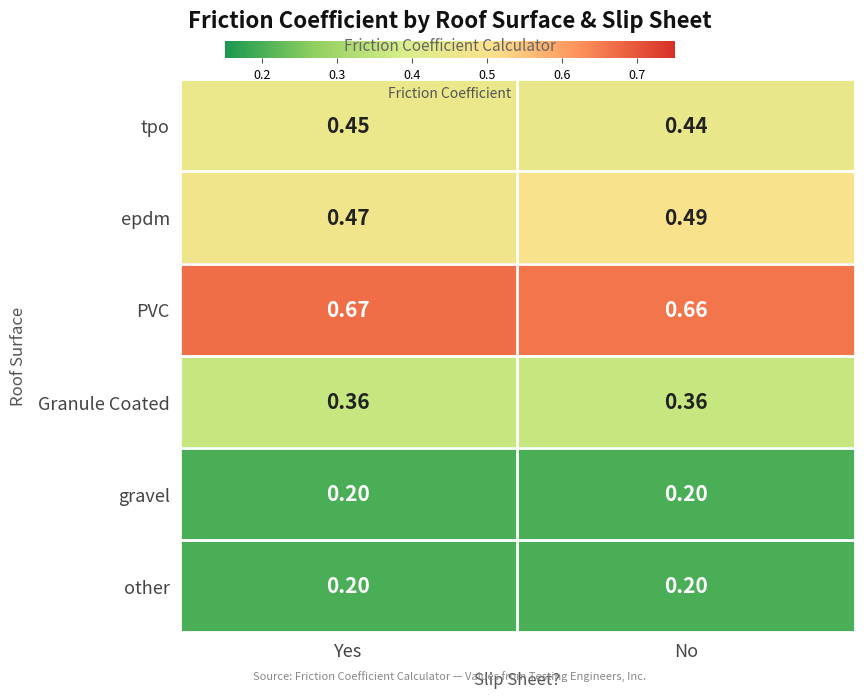

Between Yes and No, which series saw the biggest shift?

epdm